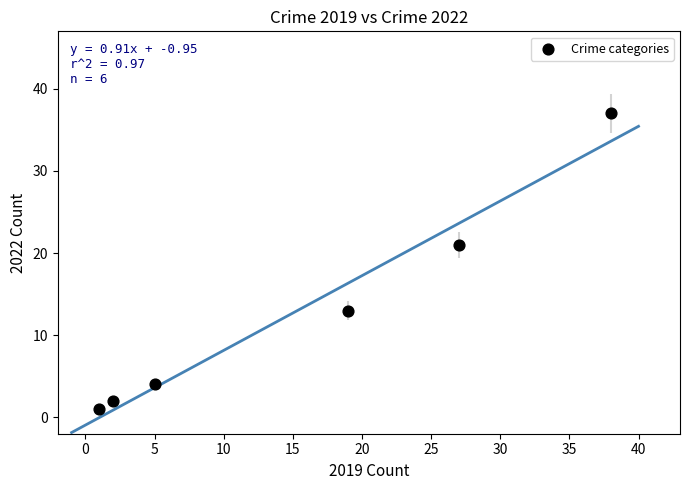

What is the range of X values (max minus min)?

37